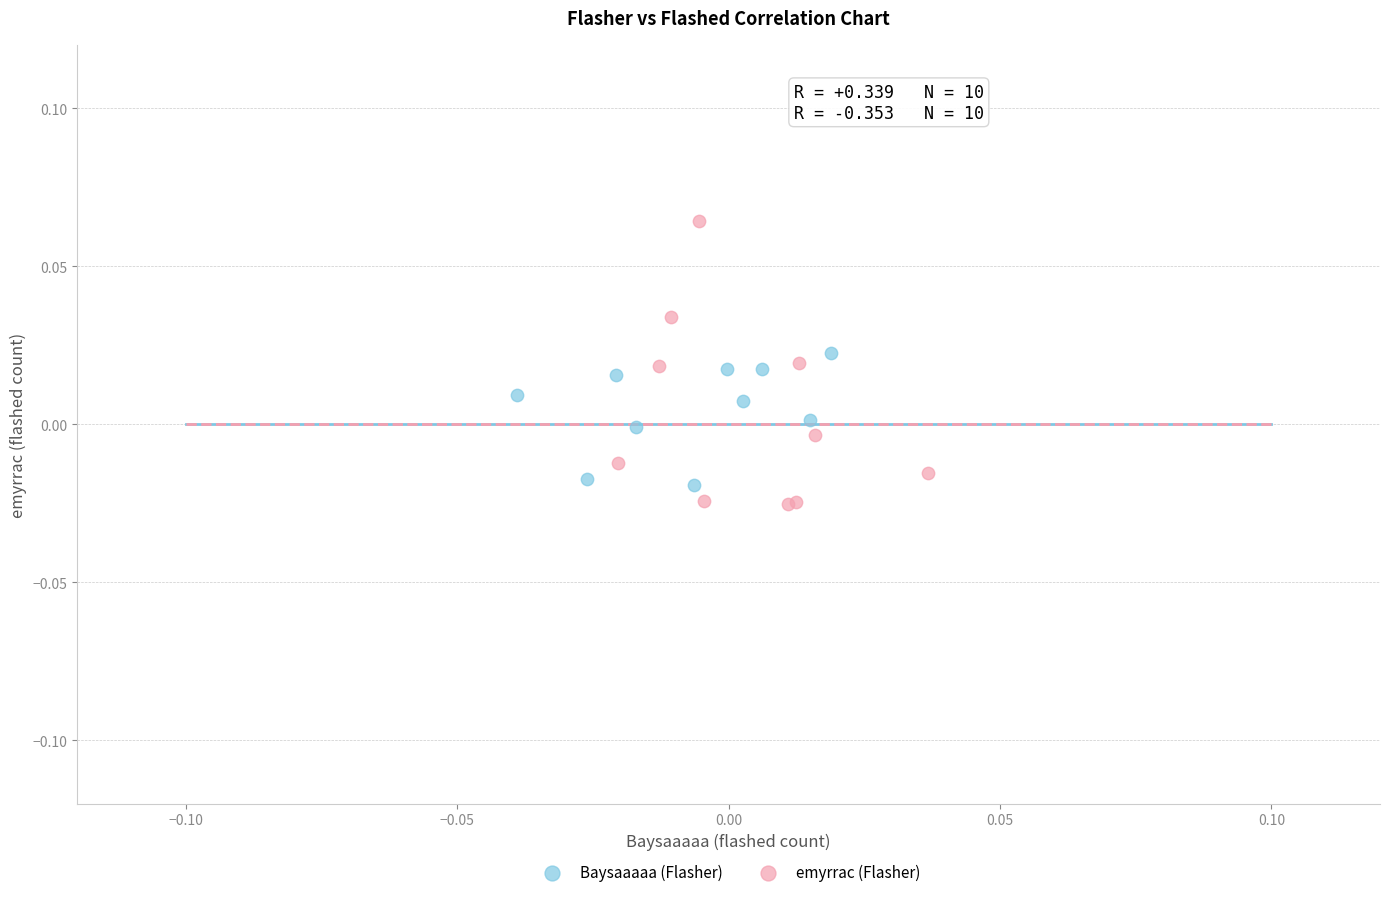

Which series reaches the maximum Y coordinate?

emyrrac (Flasher)